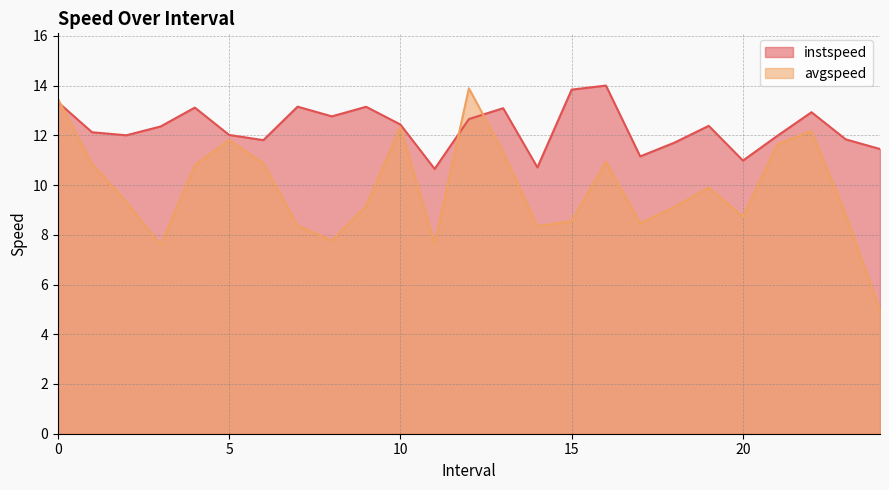

Which series has the largest range (max minus min)?

avgspeed